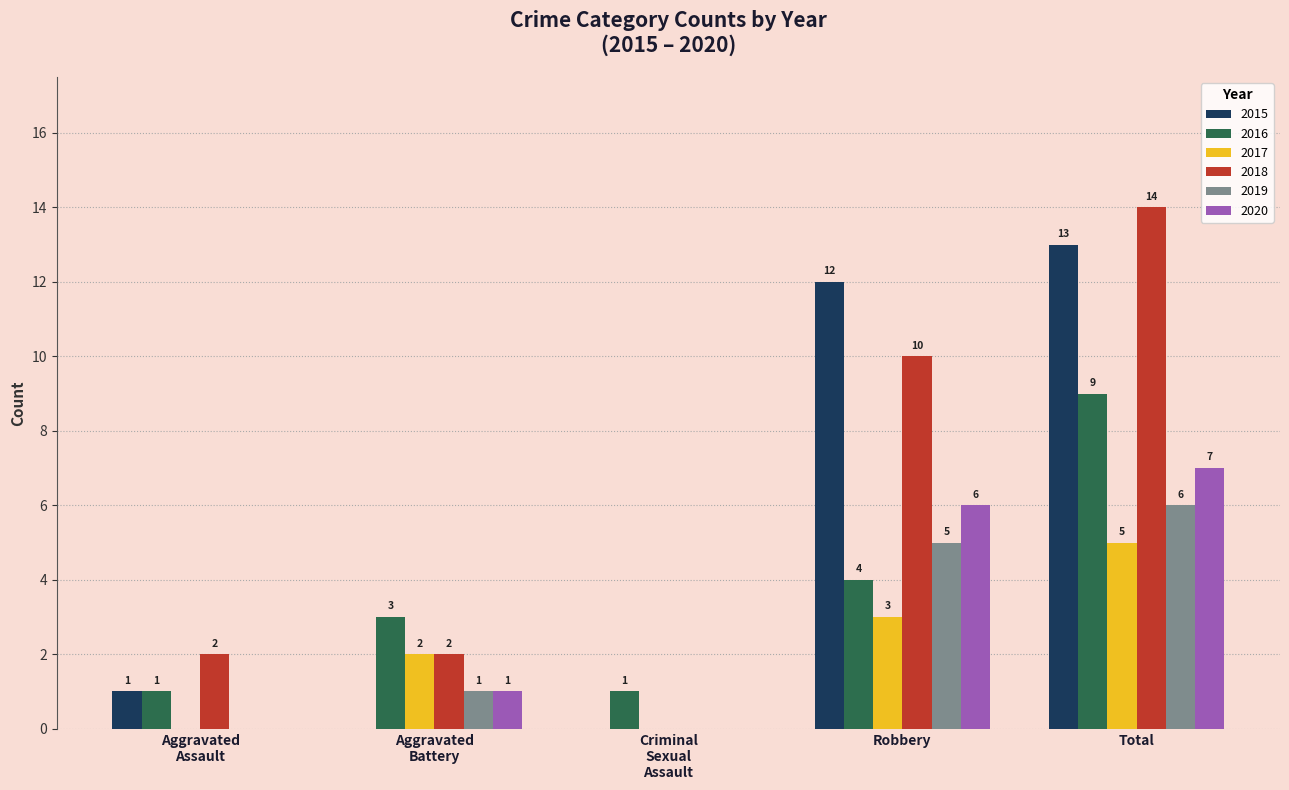

Which category has the highest value in the 2015 series?

Total